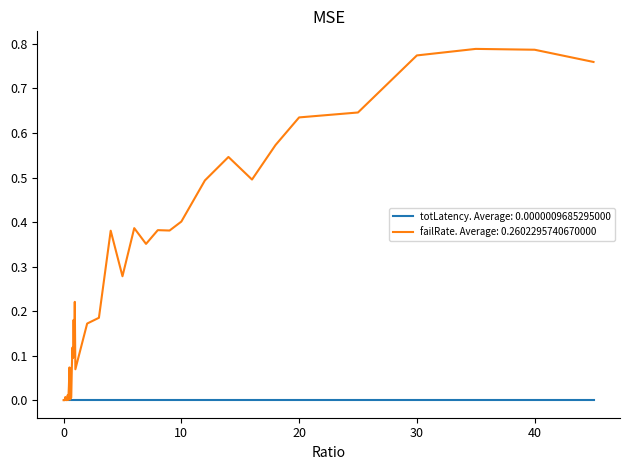

Which series has the largest total across all categories?

failRate. Average: 0.2602295740670000